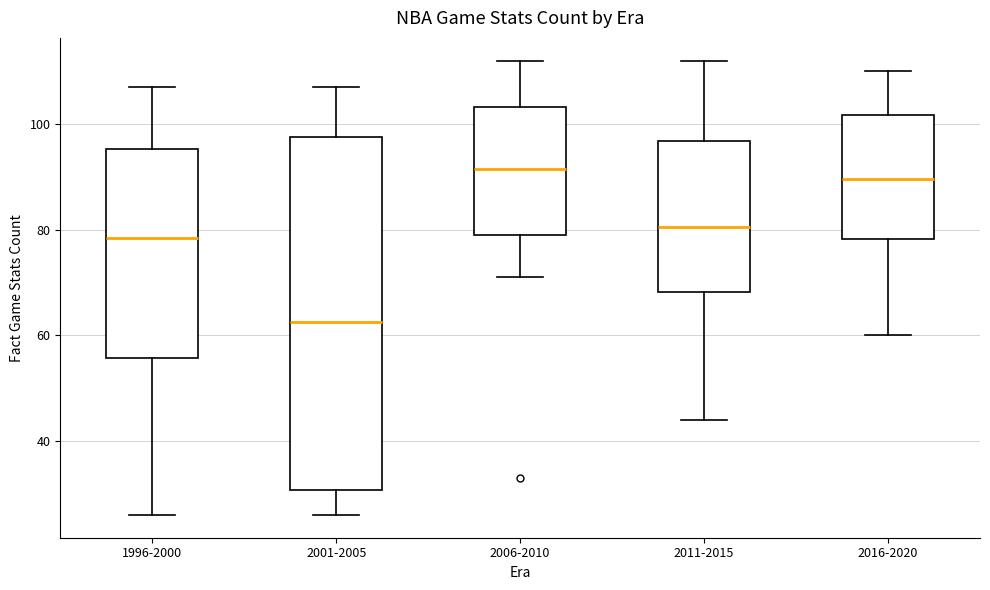

Where does the lower whisker of the box for 2006-2010 end on the y-axis? The values are not printed on the chart, so give them approximately, as read against the axis.

72